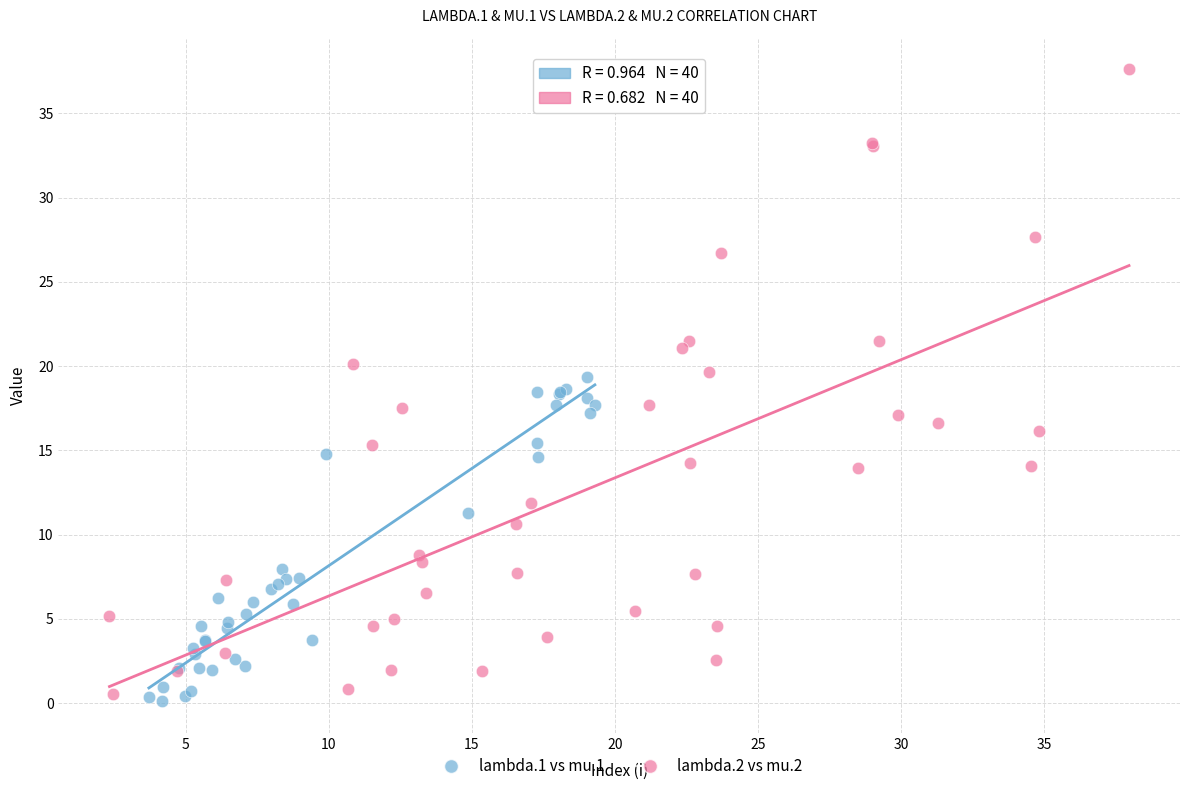

Which series reaches the maximum Y coordinate?

lambda.2 vs mu.2